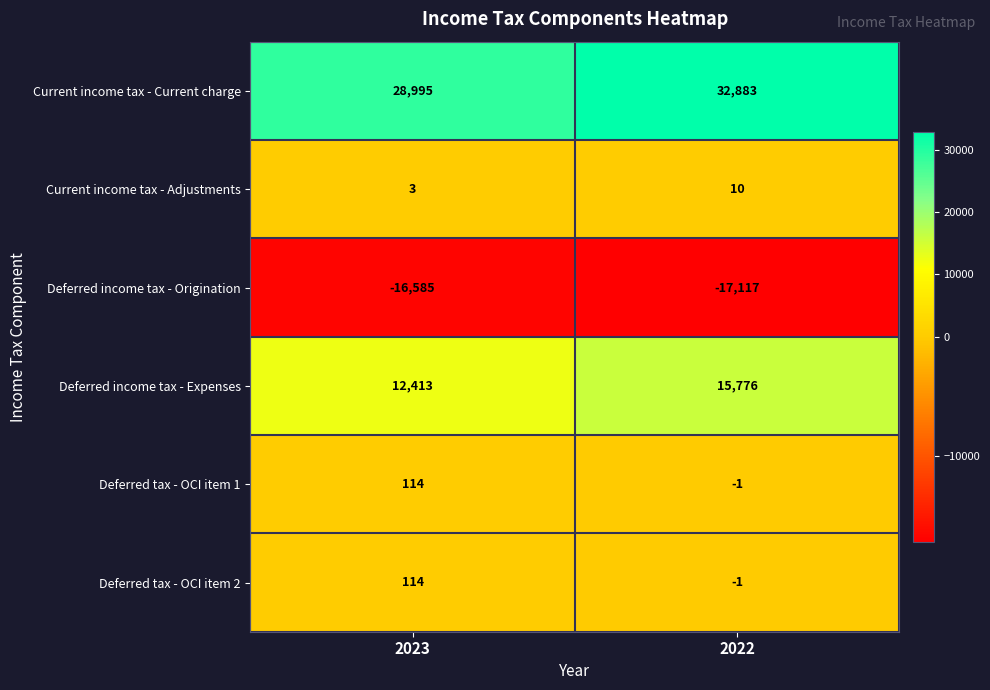

What is the total value across all series at 2023?

25054